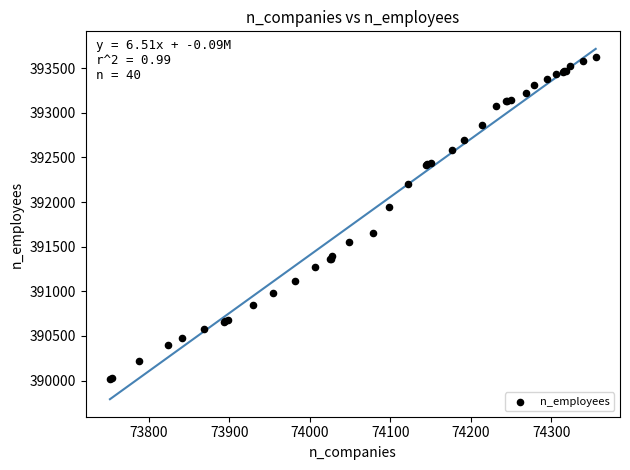

What Y value in the scatter plot is closest to 391822?

391943